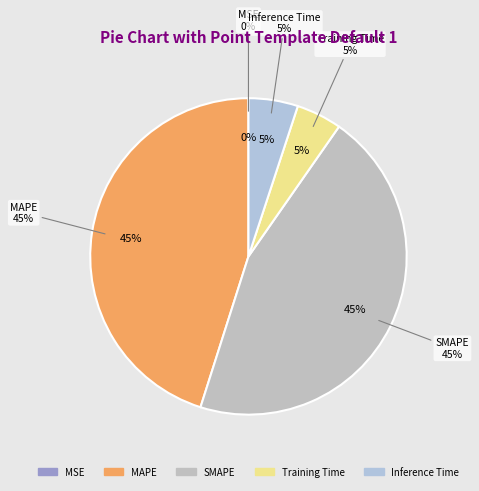

What percentage is NOT represented by Inference Time?

95.0%